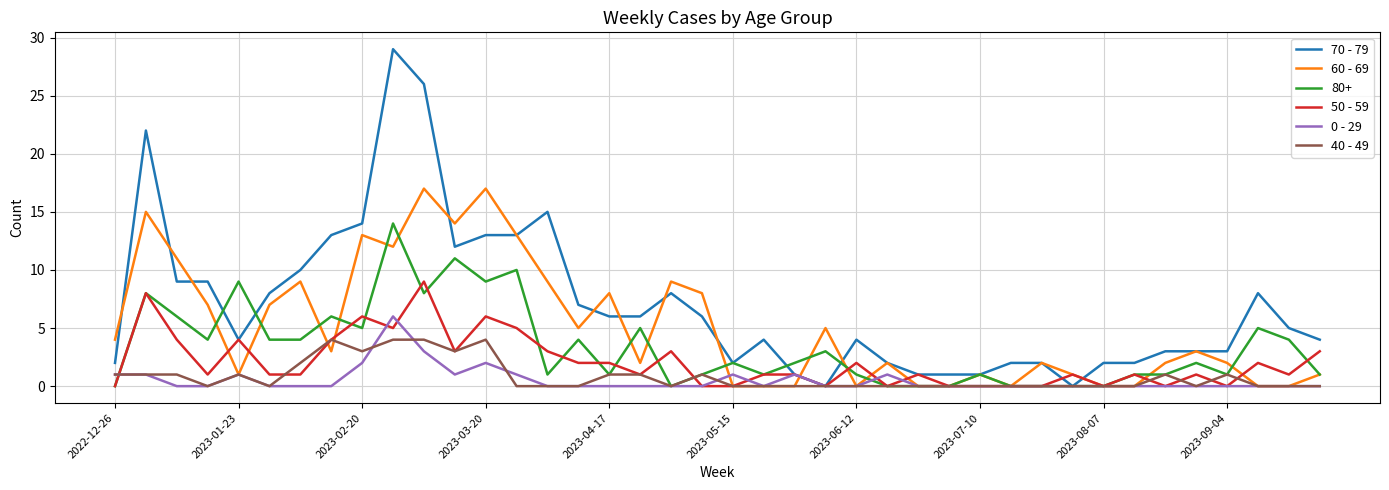

Rank the series by their maximum value, from highest to lowest.

70 - 79, 60 - 69, 80+, 50 - 59, 0 - 29, 40 - 49